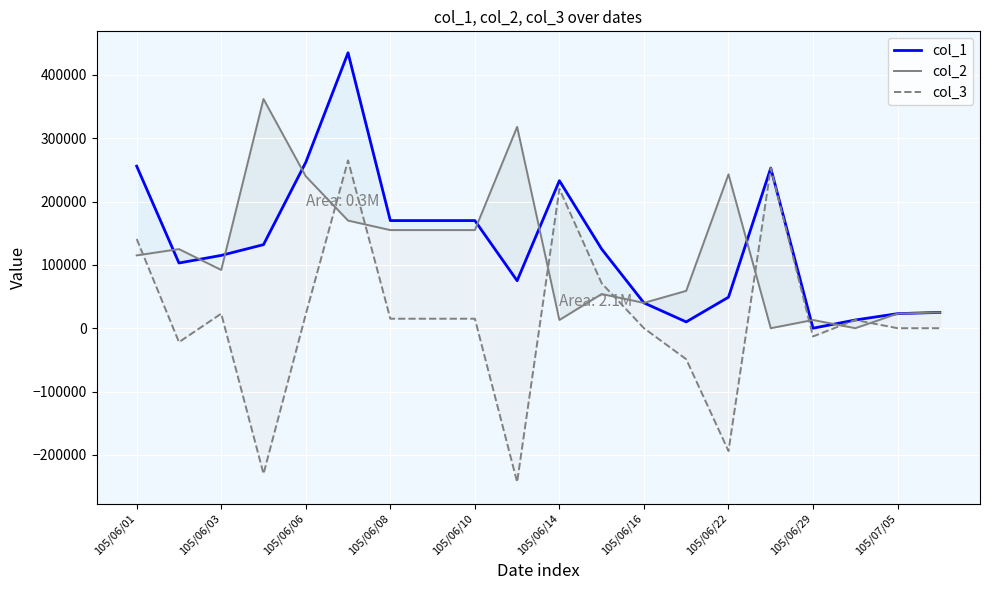

What position from the left is 17?

18